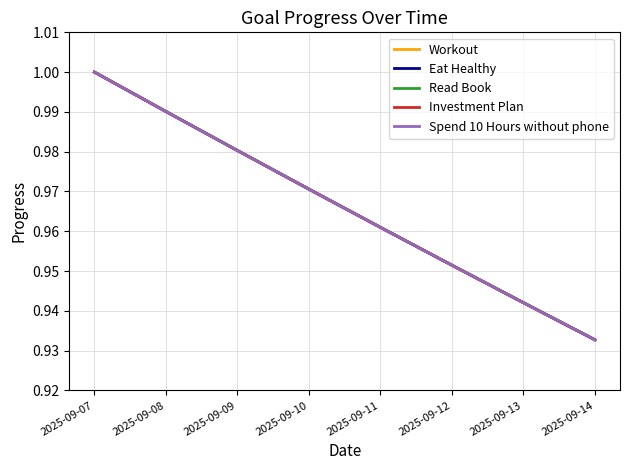

Is this an area chart (filled region under the line)?

No